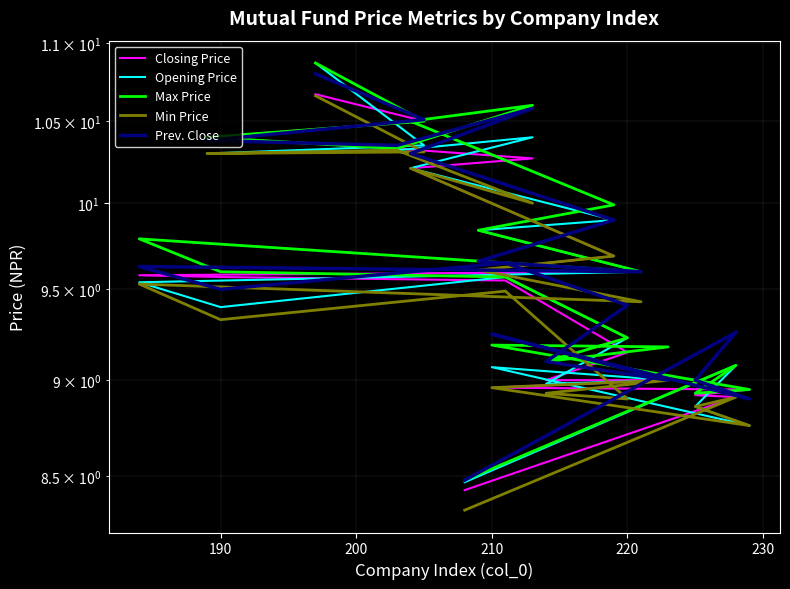

What are all the series names shown in the legend?

Closing Price, Opening Price, Max Price, Min Price, Prev. Close